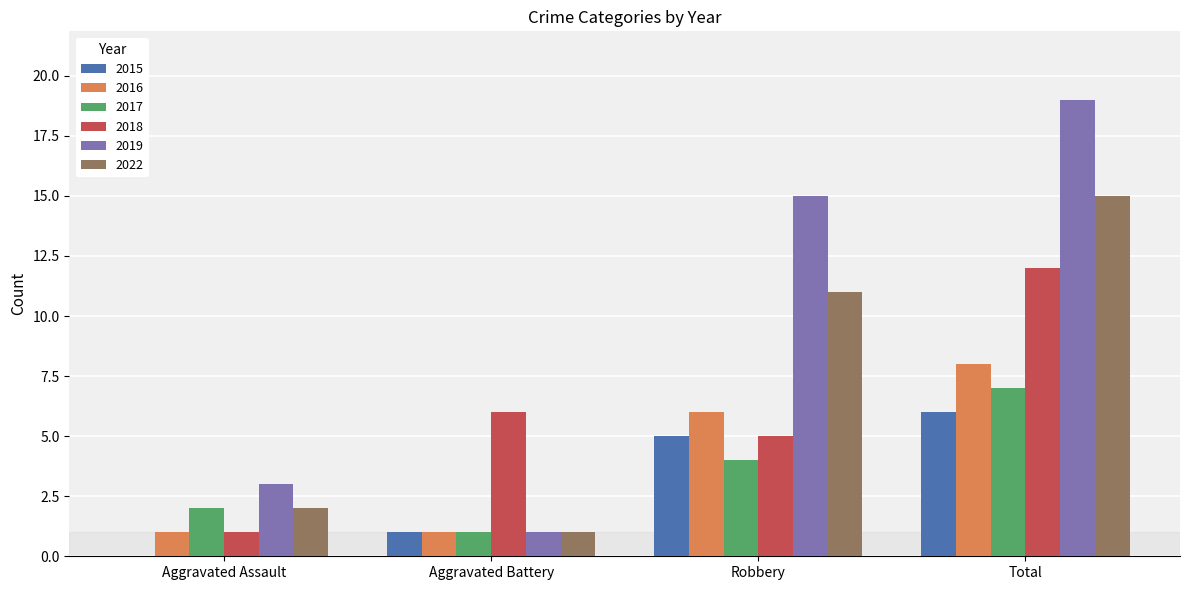

What is the sum of all 2017 values?

14